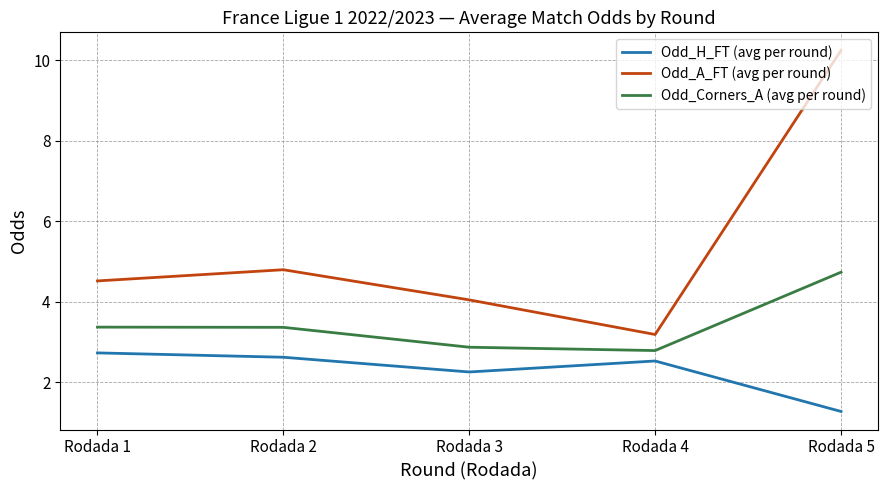

What is the minimum value for Odd_H_FT (avg per round)?

1.3